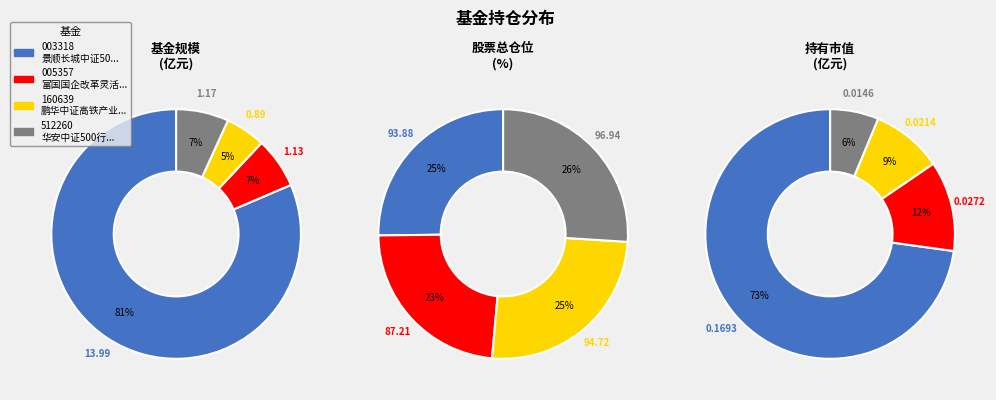

Which has a higher value, 富国国企改革灵活配置混合 or 鹏华中证高铁产业指数（LOF）?

富国国企改革灵活配置混合